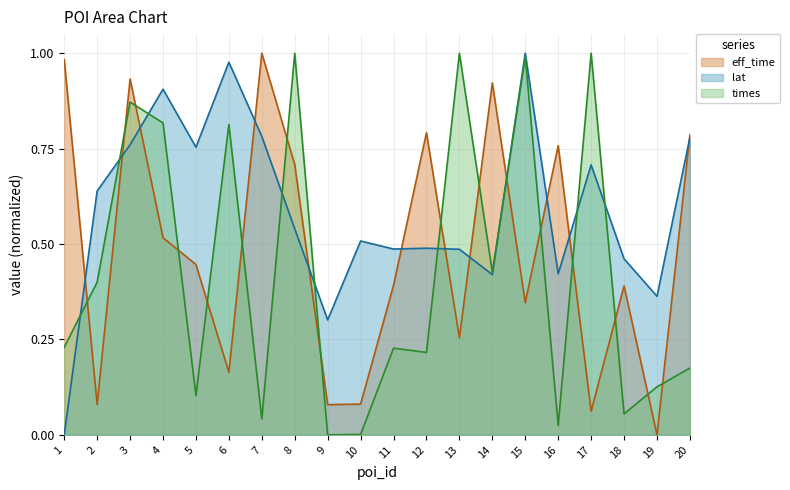

What is the label of the 11th point from the right?

10.0